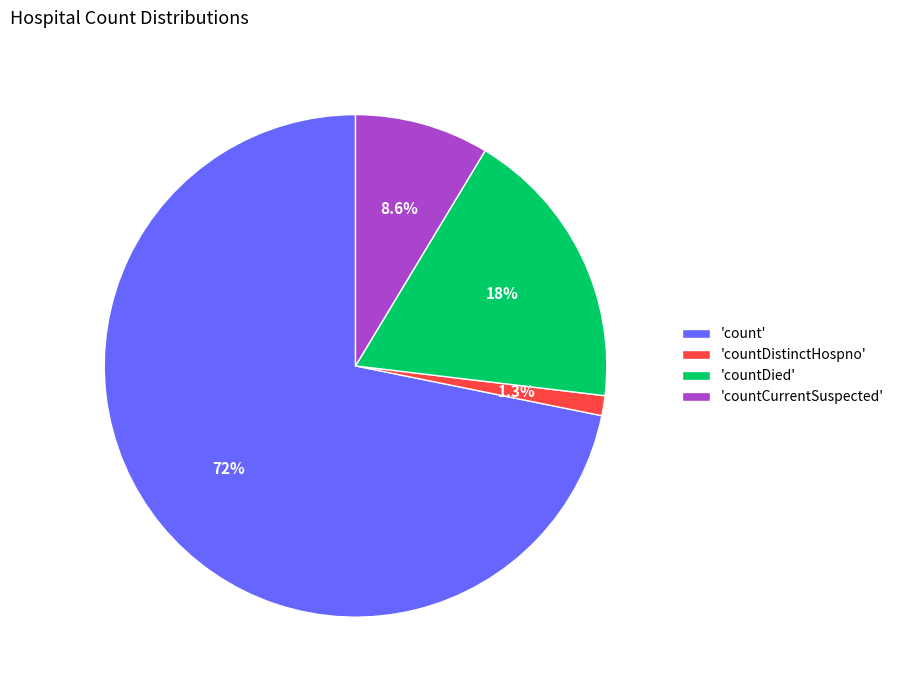

How many slices are in this pie chart?

4